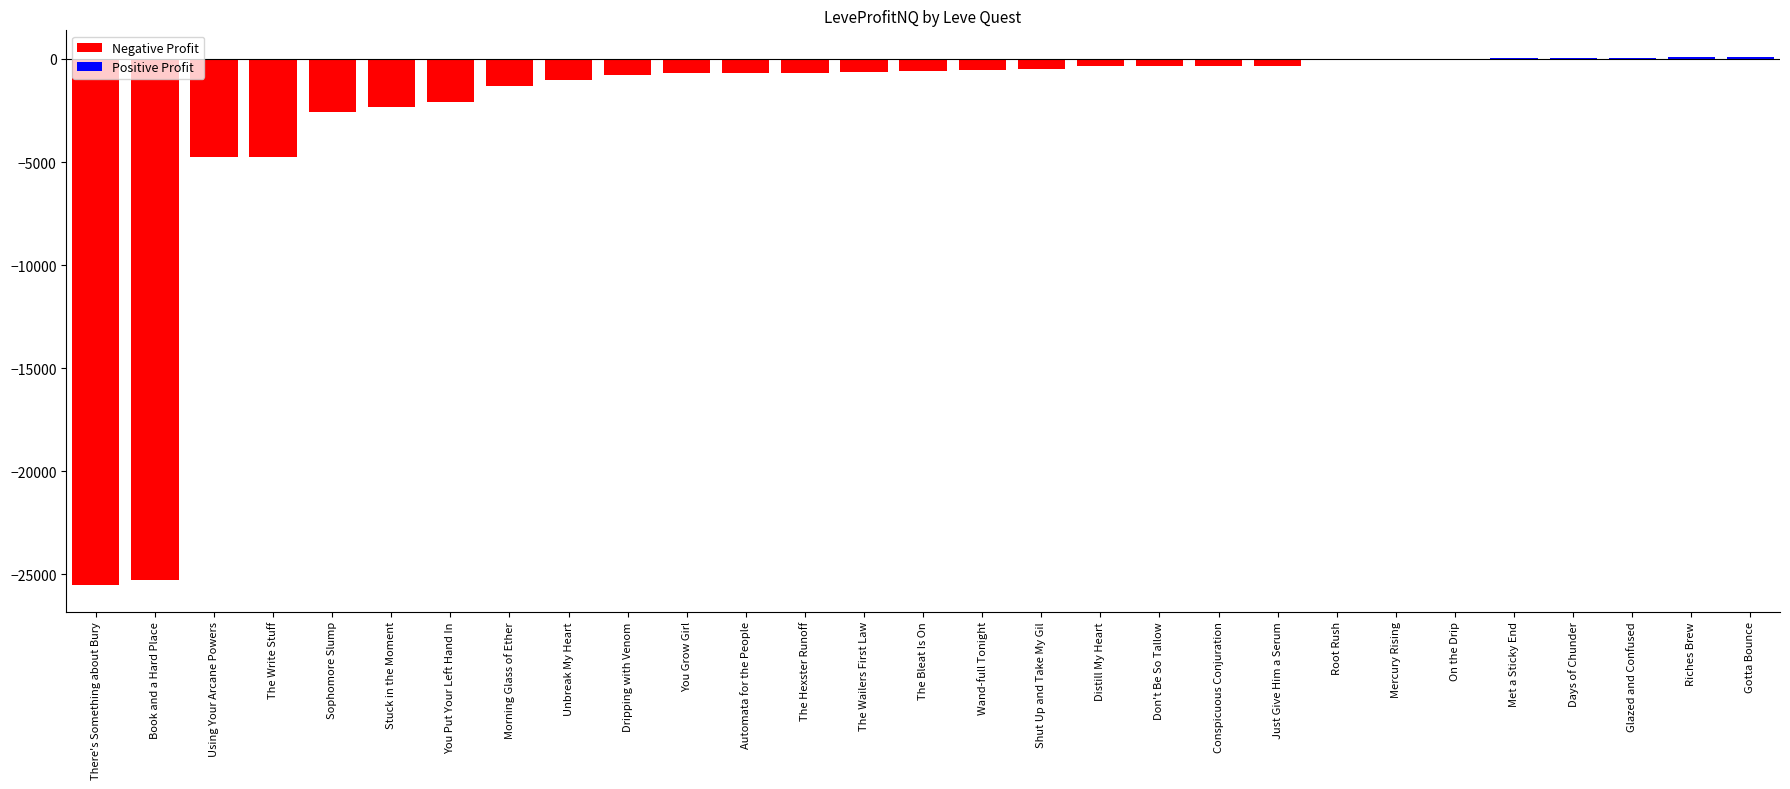

What is the sum of all values?

-75678.0